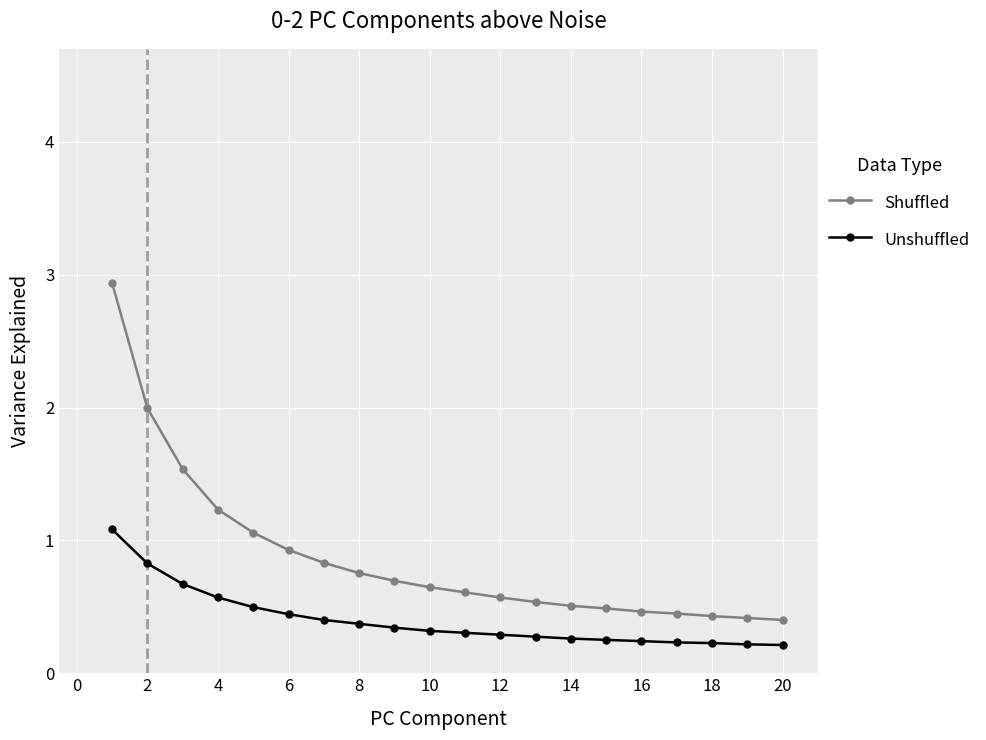

True or false: Shuffled and Unshuffled intersect in this chart.

False